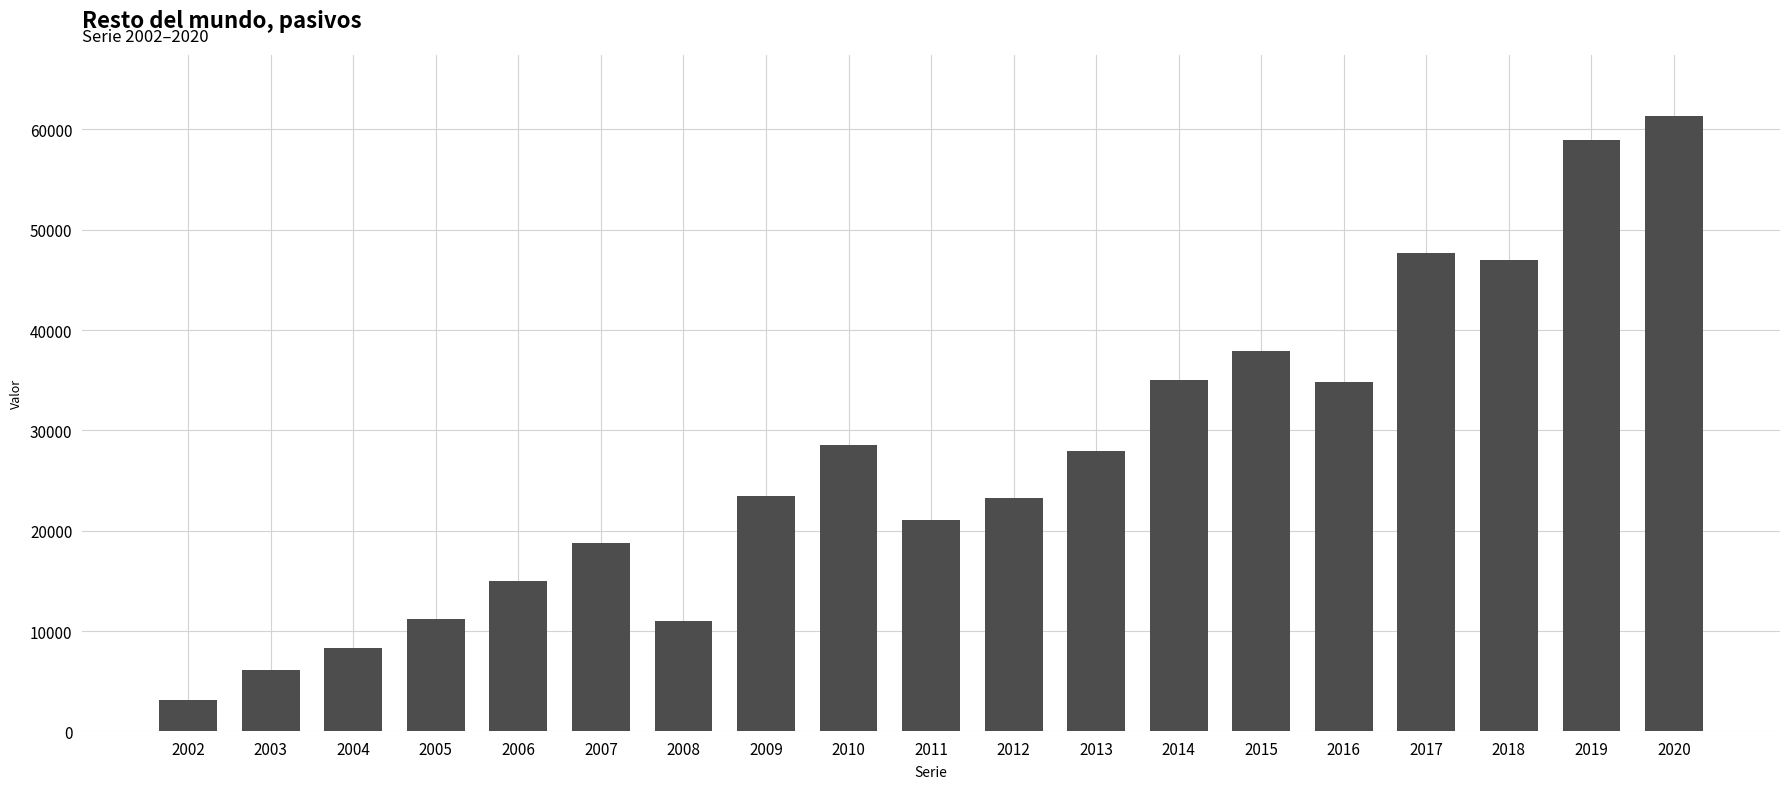

What is the sum of the values at 2020 and 2019?

120217